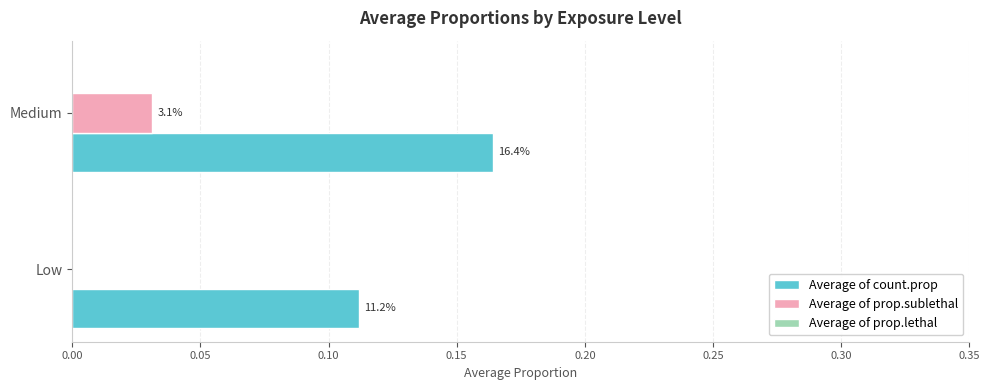

What is the value of the Average of count.prop bar at the 1st from the left?

0.1